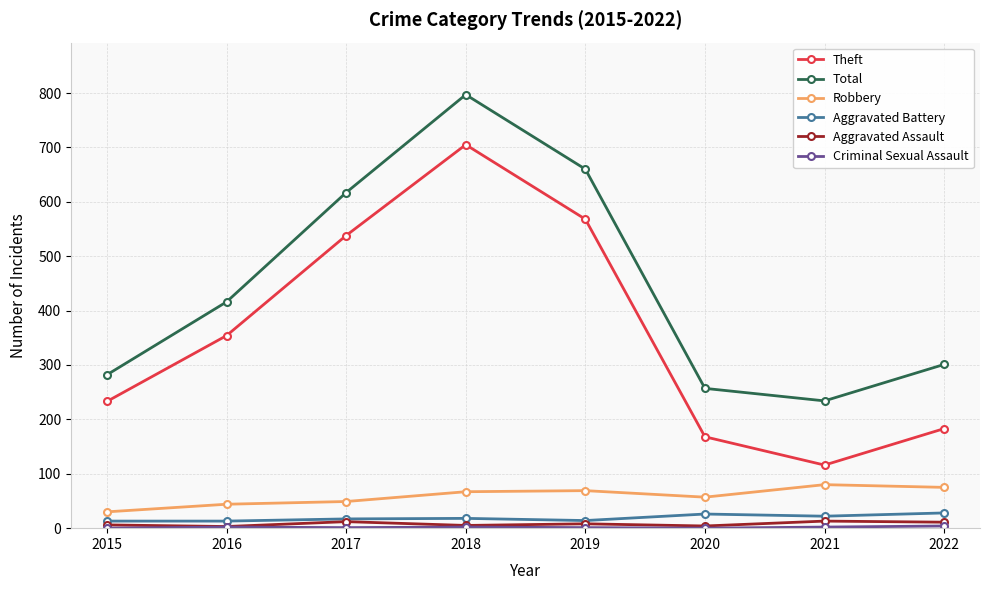

How many data points in Theft are less than 354?

4